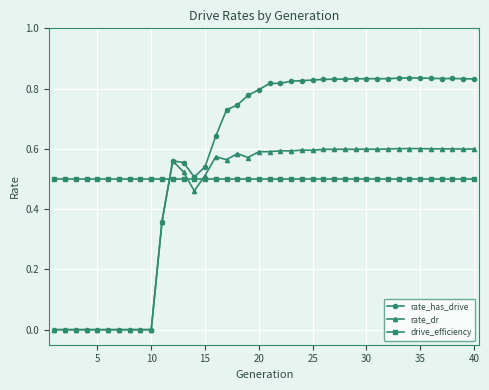

True or false: rate_dr has more than 2 points higher than both neighbors.

True